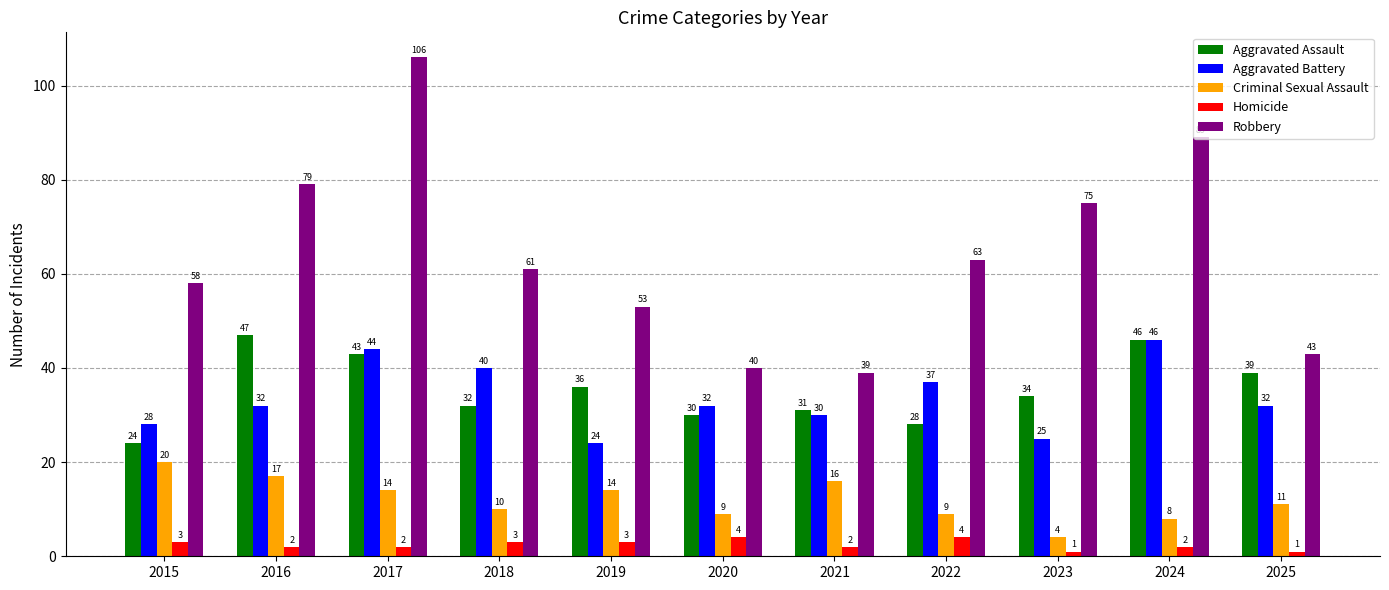

Is it true that Homicide equals 4 at 2022?

True